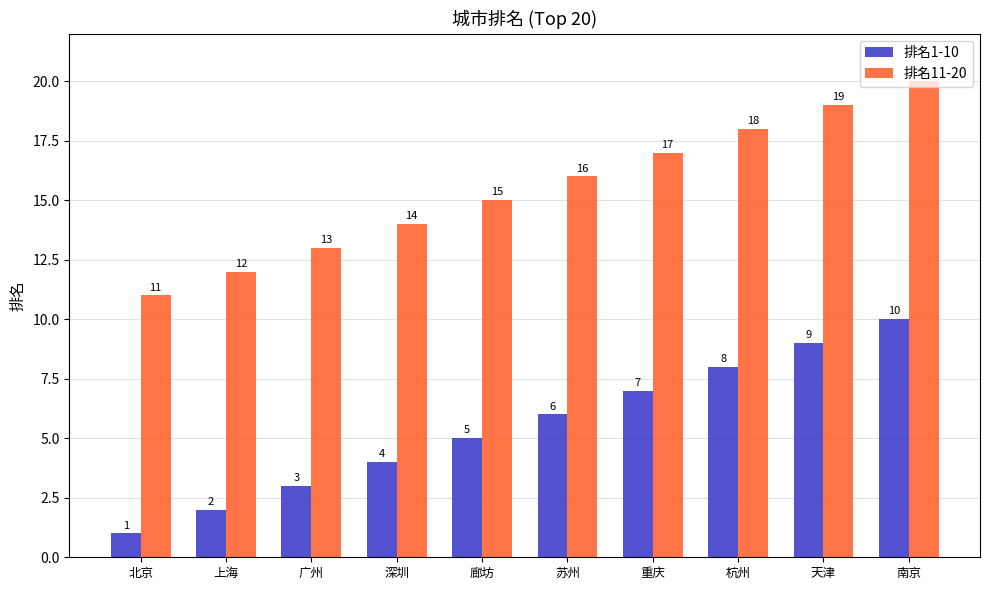

What is the spread (max minus min) of values at 重庆?

10